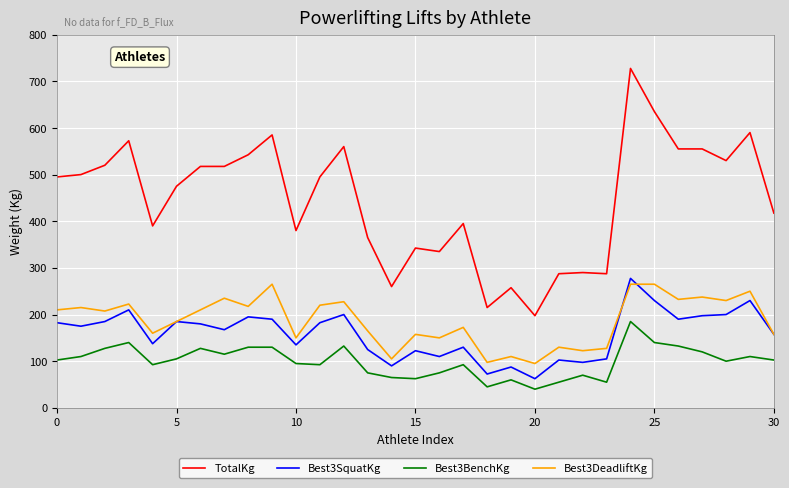

What is the greatest value displayed?

727.5